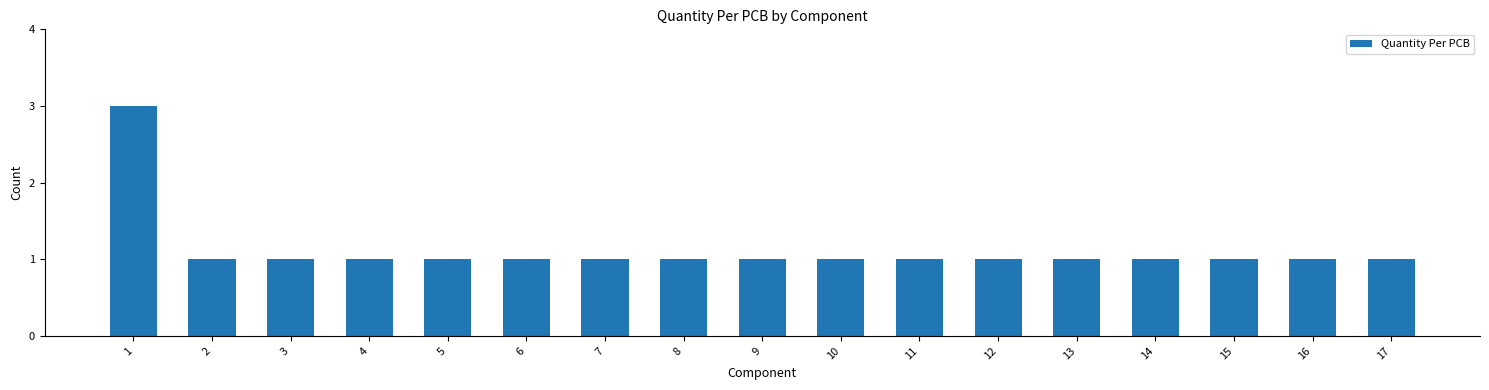

Approximately how many times larger is the value at 9 compared to 4?

1.0